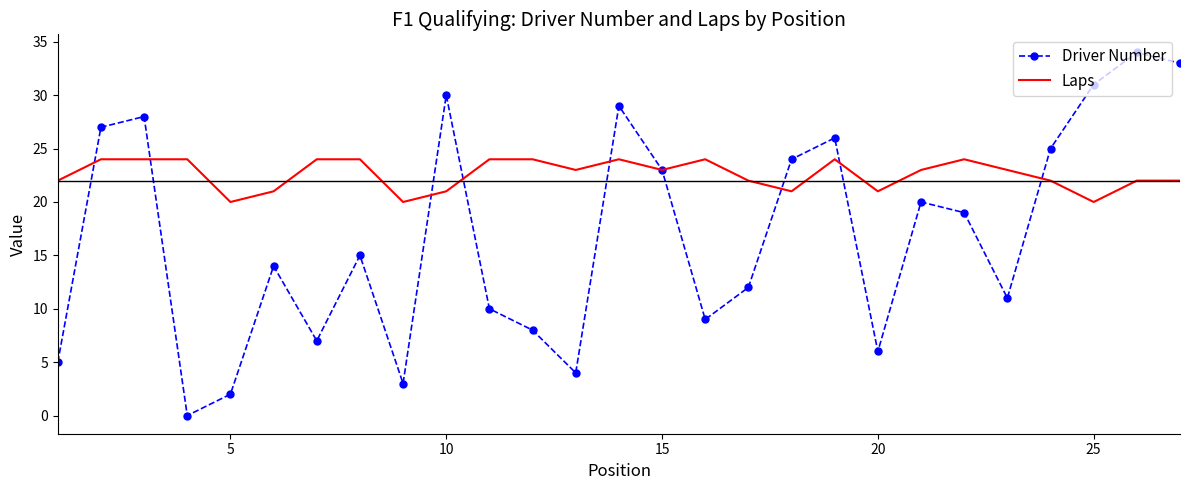

What are all the series names shown in the legend?

Driver Number, Laps